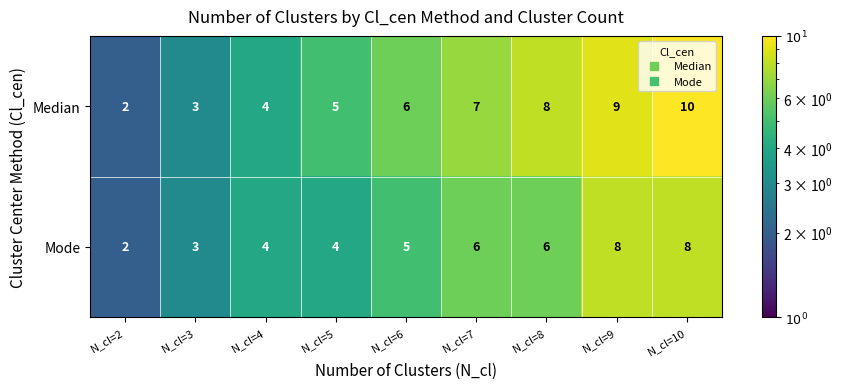

Reading left to right, what are all the values shown in this chart?

Median: N_cl=2=2	N_cl=3=3	N_cl=4=4	N_cl=5=5	N_cl=6=6	N_cl=7=7	N_cl=8=8	N_cl=9=9	N_cl=10=10
Mode: N_cl=2=2	N_cl=3=3	N_cl=4=4	N_cl=5=4	N_cl=6=5	N_cl=7=6	N_cl=8=6	N_cl=9=8	N_cl=10=8